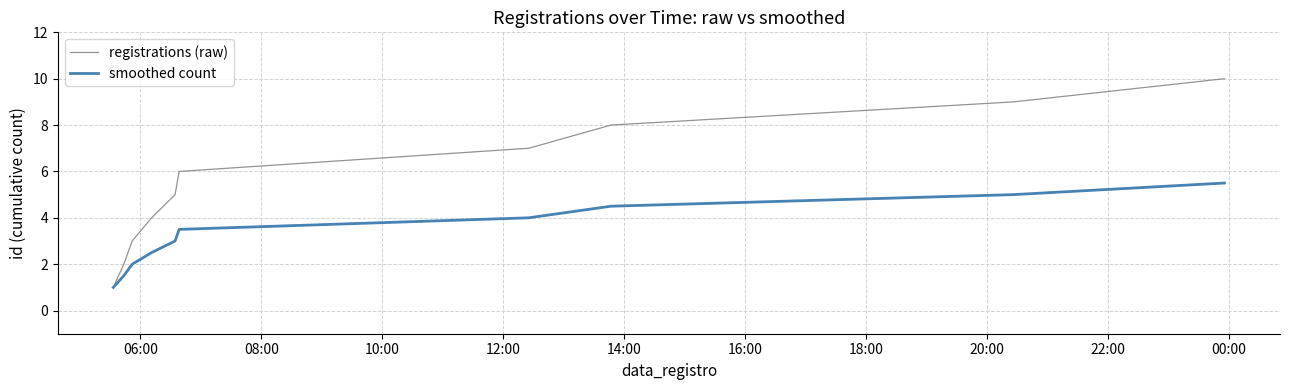

What is the lowest value of the registrations (raw) series?

1.0